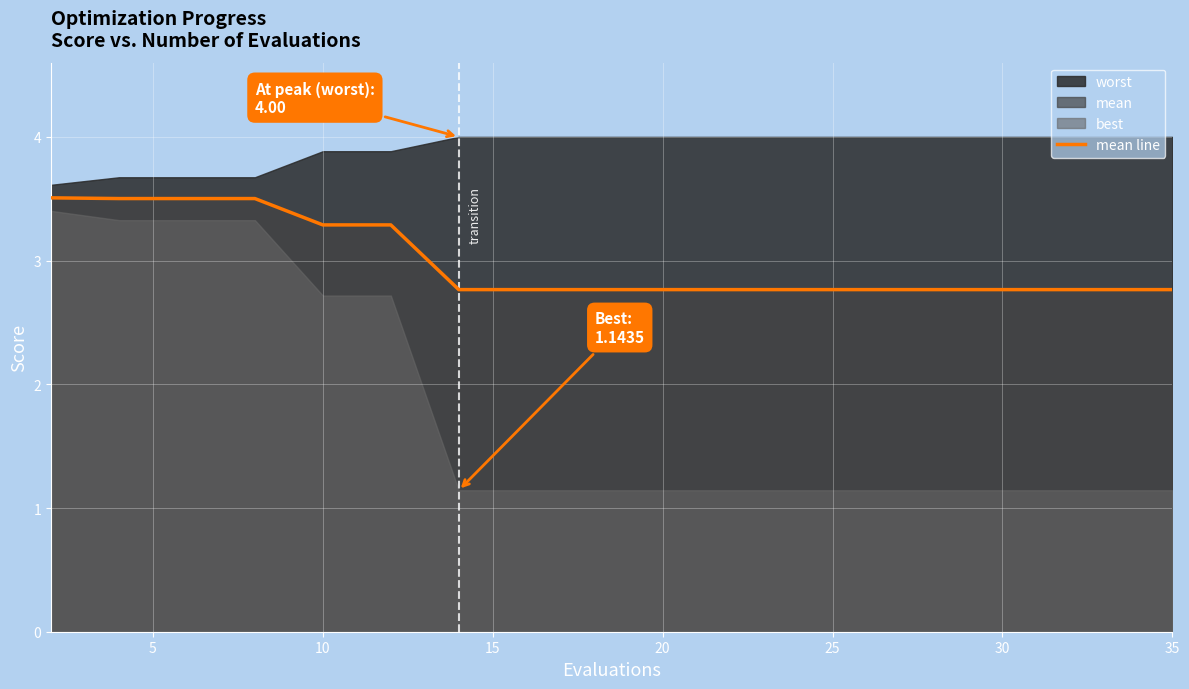

The value of mean line at 30 is 0.7. True or false?

False